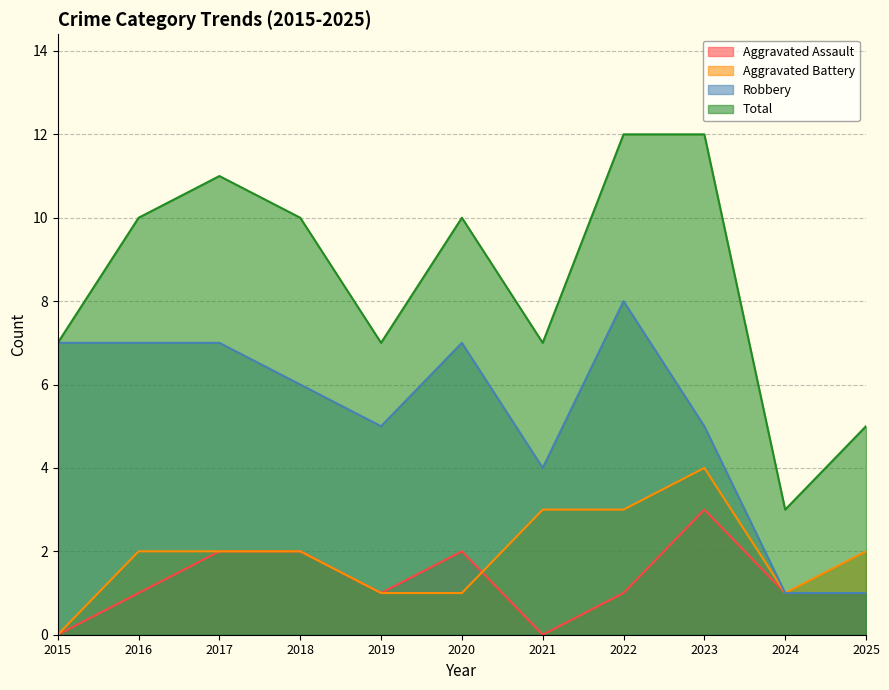

True or false: Total has more than 2 interior local peaks.

False